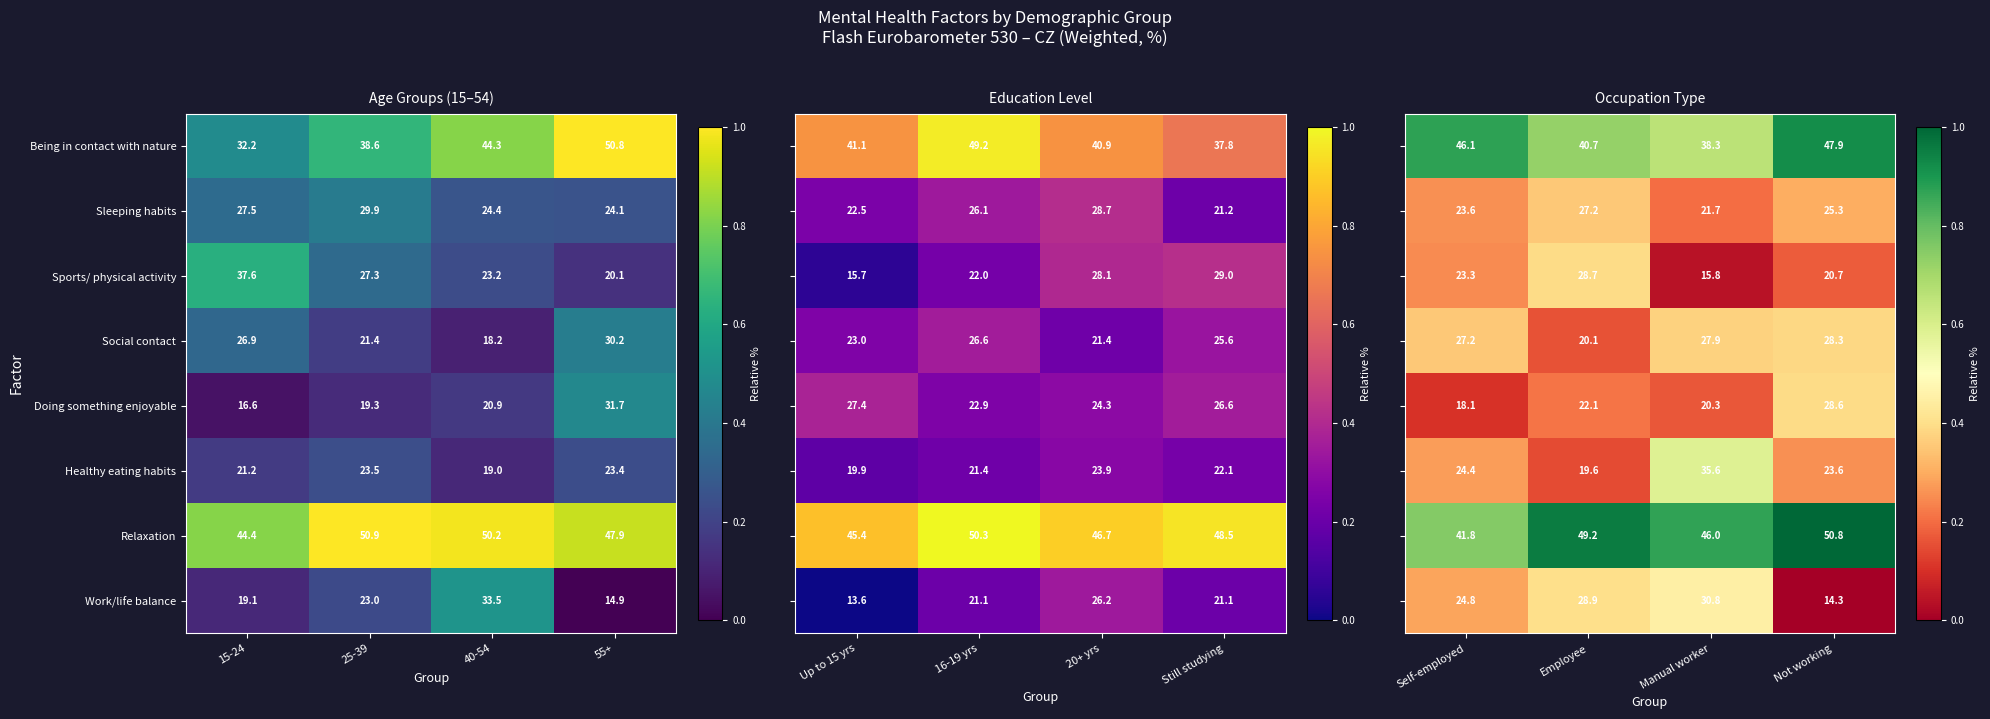

What is the difference between the maximum and second lowest values in the Being in contact with nature series?

12.2